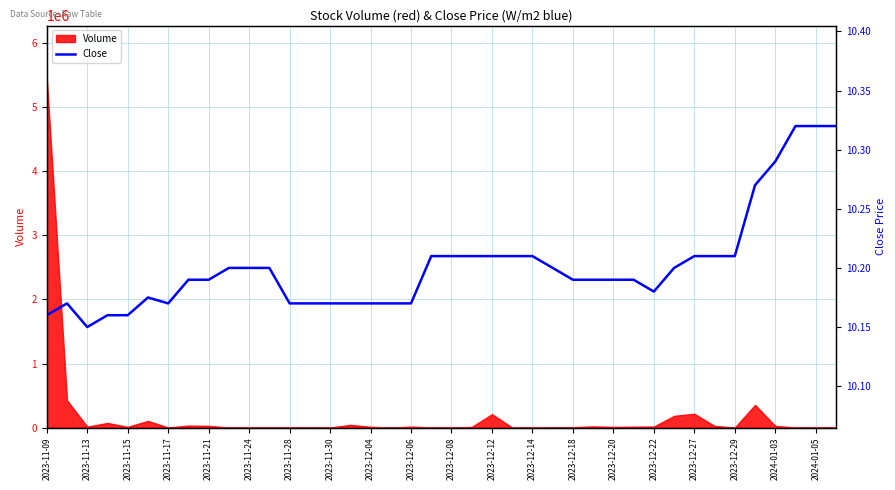

What is the maximum value for Volume?

5460100